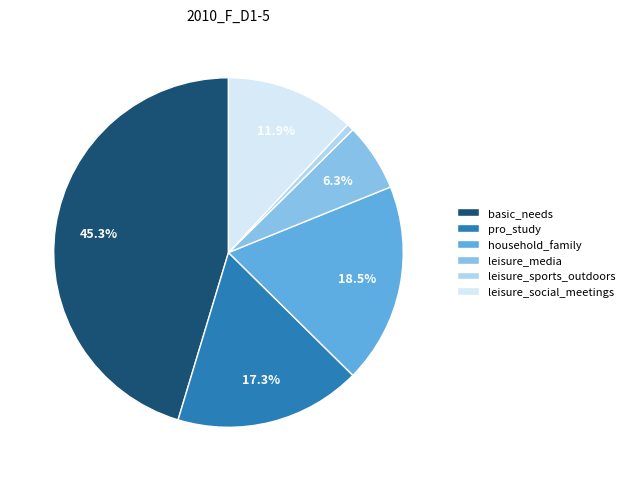

Do leisure_social_meetings and household_family together represent more than half of the pie?

No